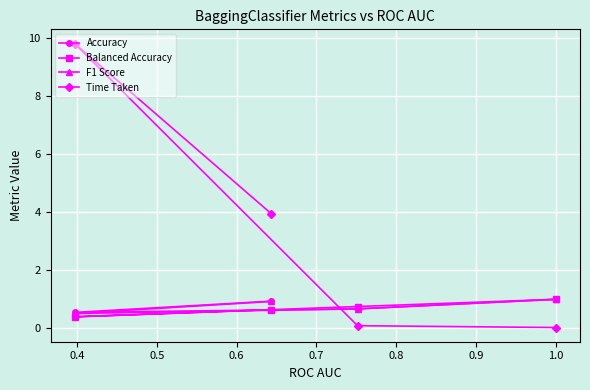

Which series has the largest range (max minus min)?

Time Taken